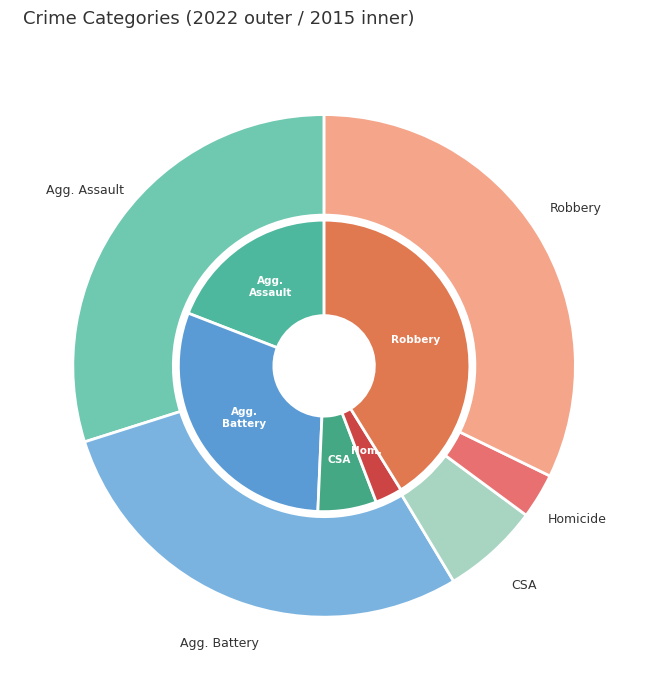

Does any single category account for the majority?

No